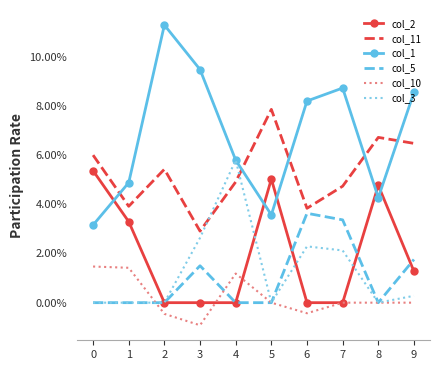

True or false: col_10 has a value of 0.0 at 9.

True